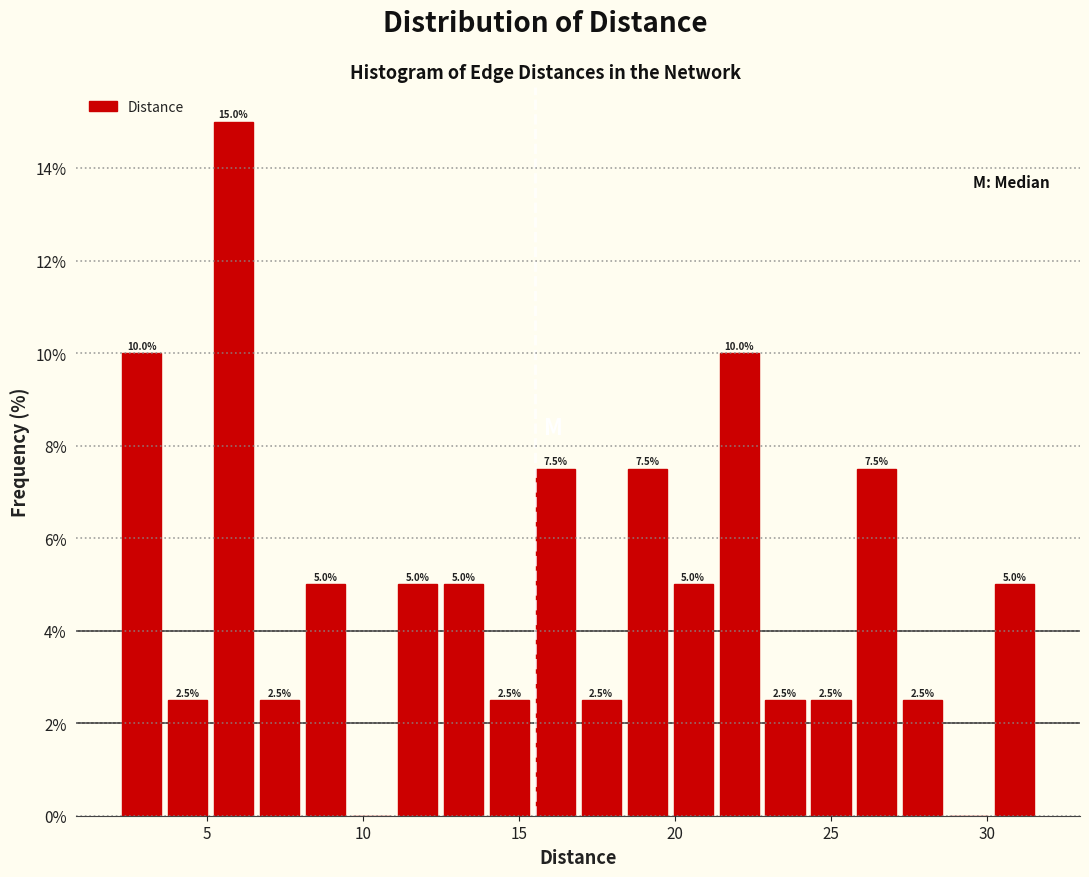

Around what value on the x-axis is the tallest bar? Give the approximate position of its centre, as read against the axis.

6.0